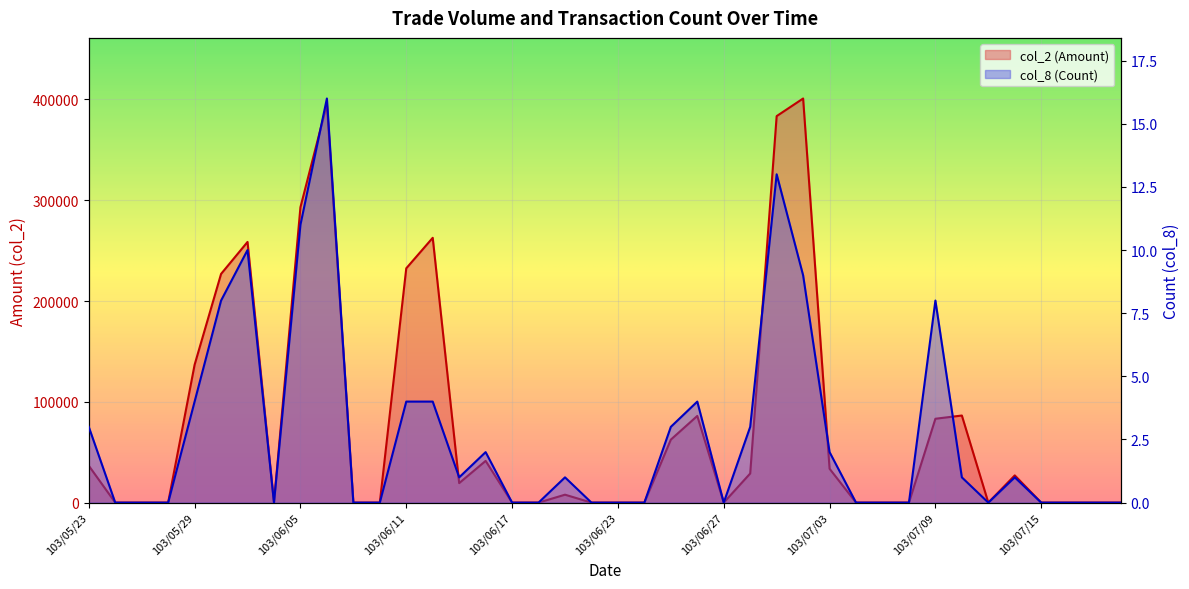

Rank the series by their average value, from lowest to highest.

col_8 (Count), col_2 (Amount)